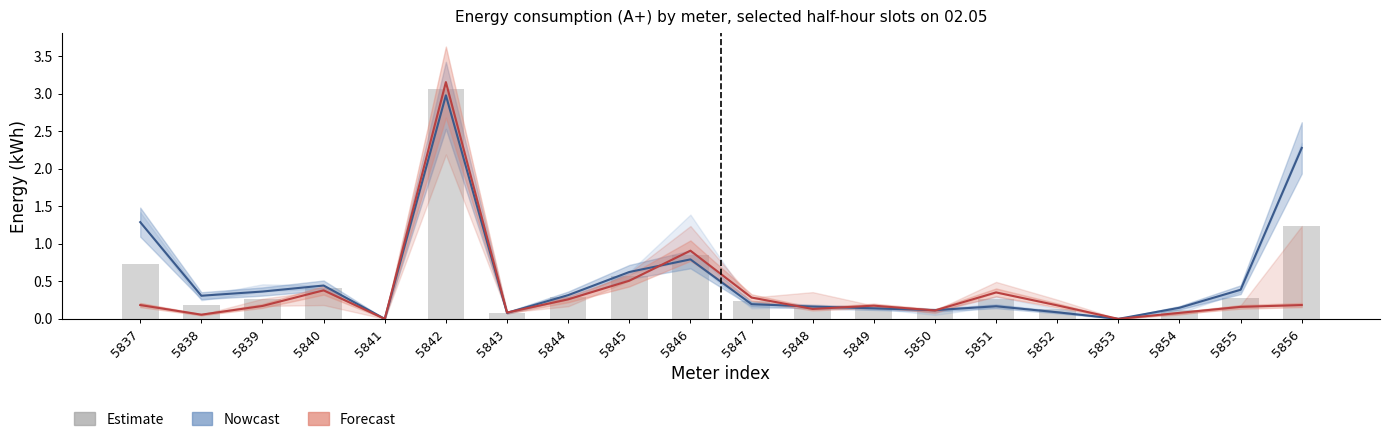

Which series has the largest total across all categories?

Nowcast